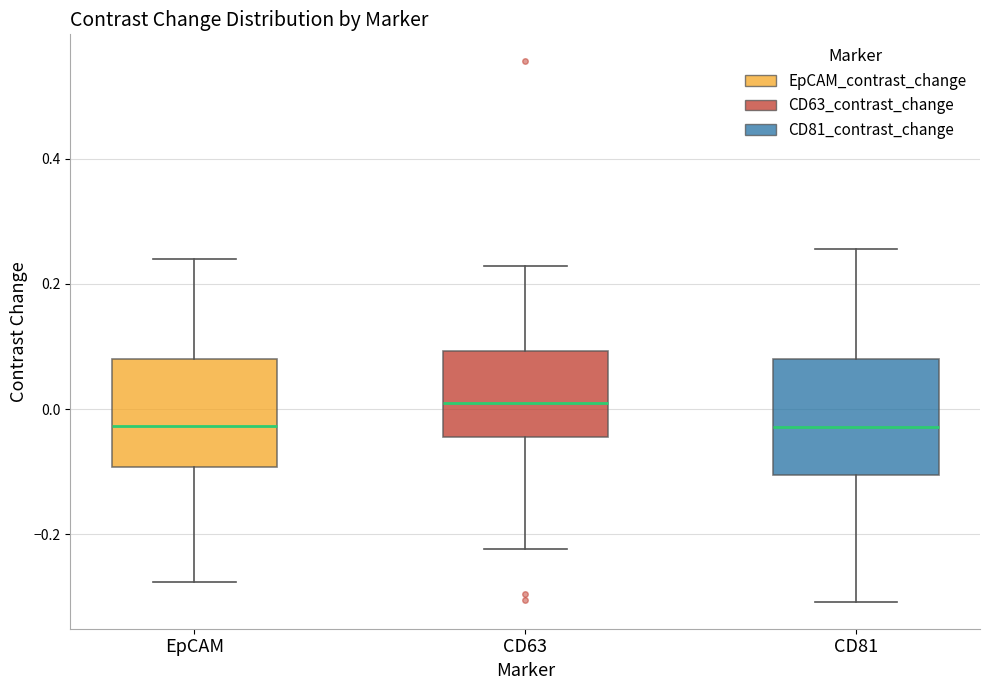

Reading left to right, transcribe this box plot: for each box, give where its median line is, the range the box spans, and where its two whiskers end, as read against the y-axis. The values are not printed on the chart, so give them approximately, as read against the axis.

EpCAM: median -0.02, box -0.10 to 0.08, whiskers -0.28 to 0.24
CD63: median 0.00, box -0.04 to 0.10, whiskers -0.22 to 0.22
CD81: median -0.02, box -0.10 to 0.08, whiskers -0.30 to 0.26